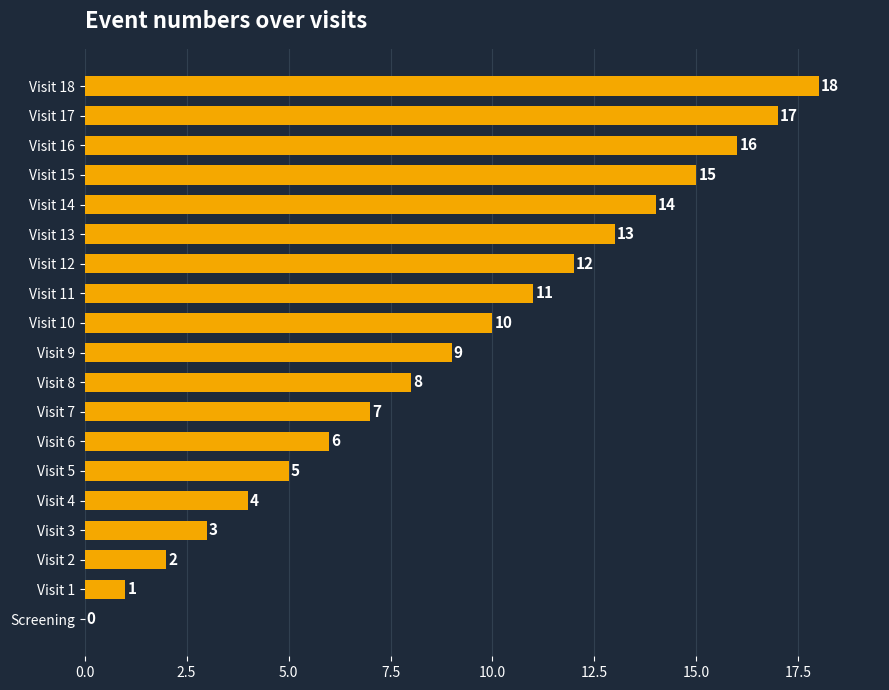

Is it true that the value at Visit 15 is 15?

True